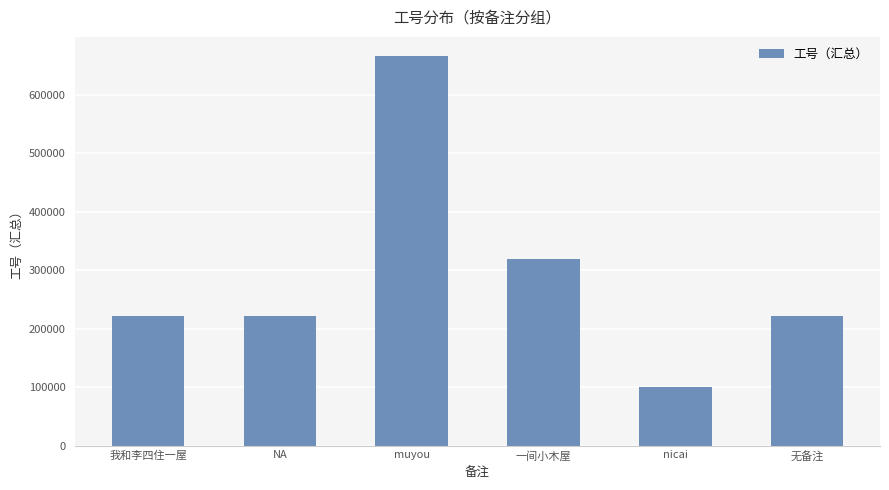

What is the minimum value shown in the chart?

99999